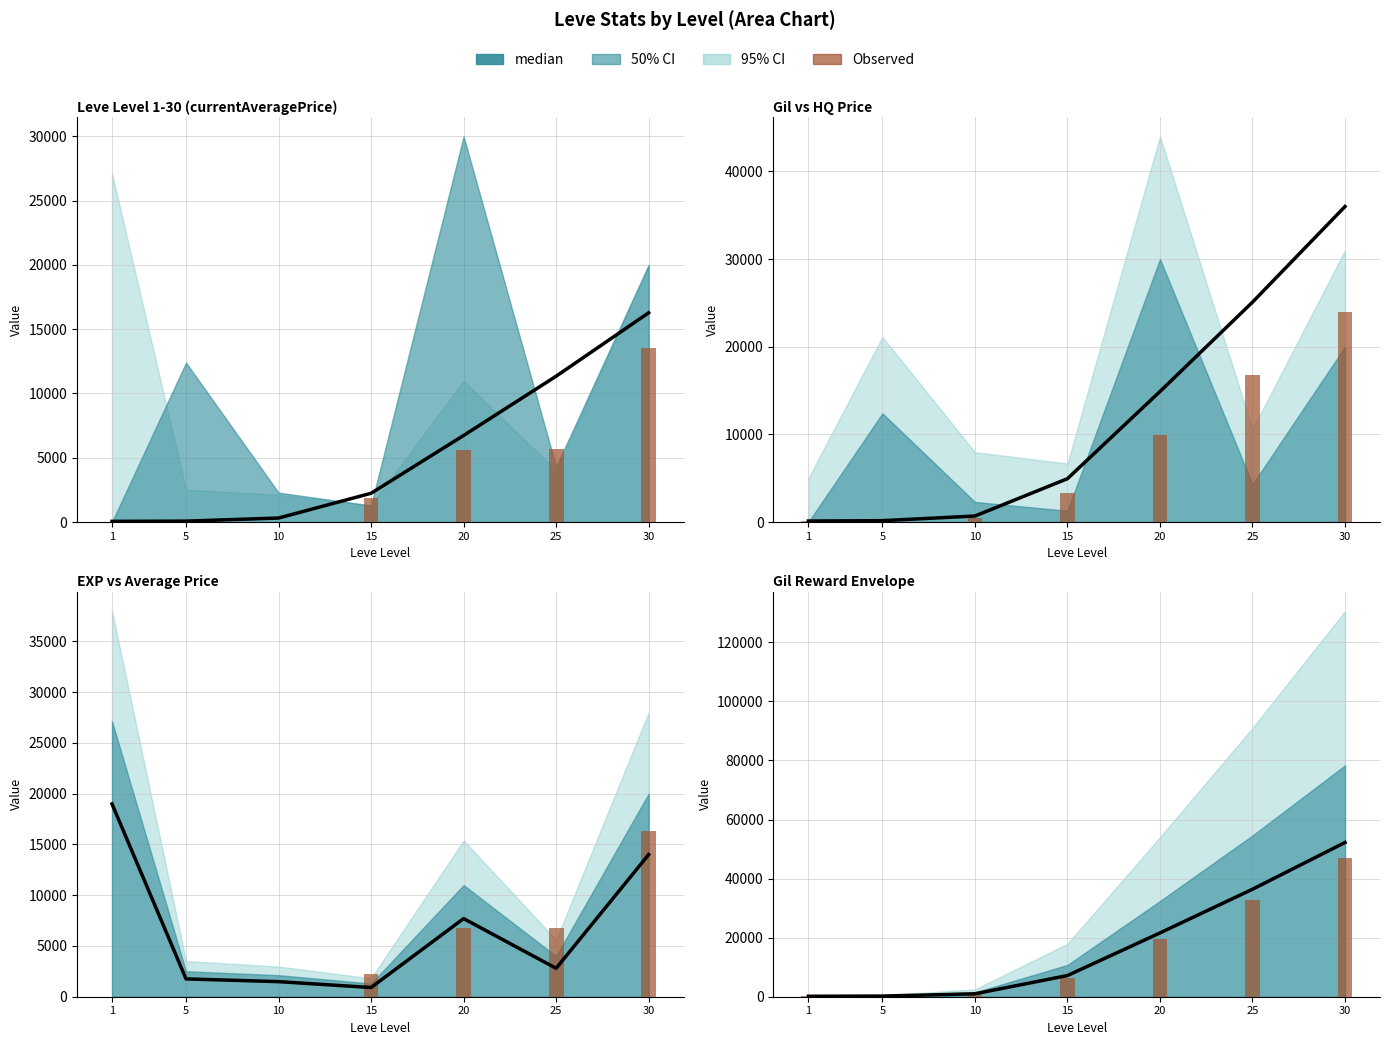

Reading left to right, what are all the values shown in this chart?

median: 1=160	5=220	10=990	15=7170	20=21600	25=36390	30=52220
Observed: 1=144	5=198	10=891	15=6453	20=19440	25=32751	30=46998